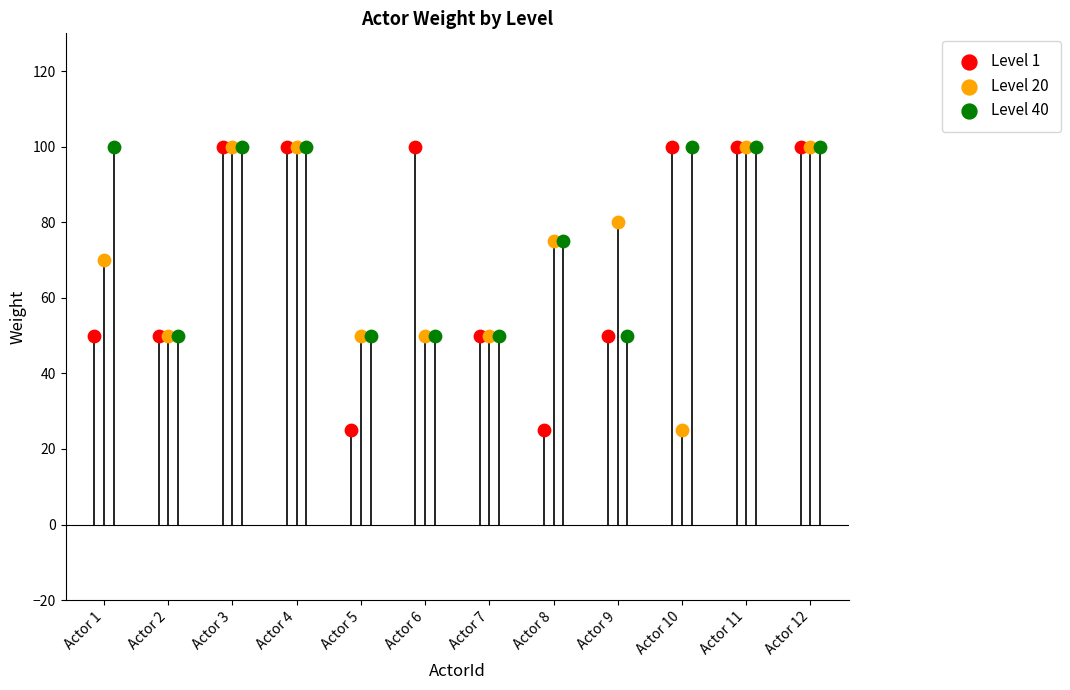

Which series contains the lowest Y value?

Level 1